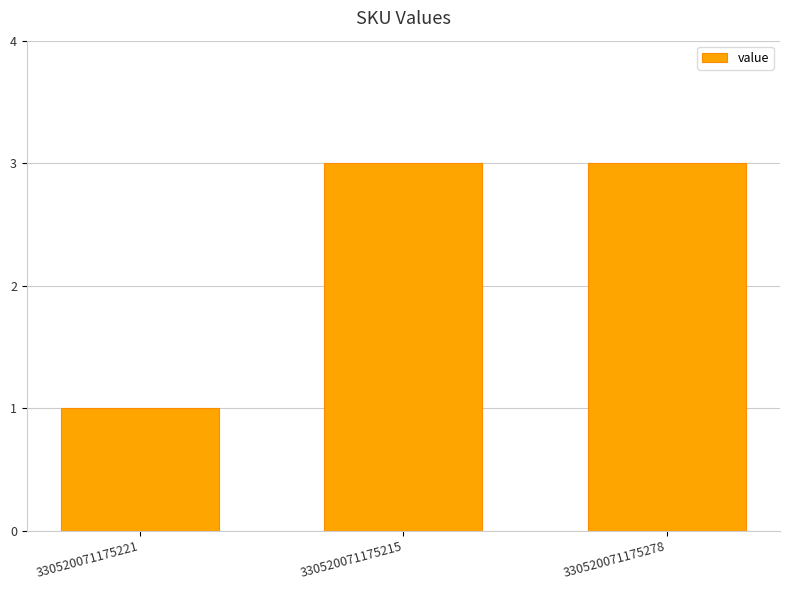

How many values are below 3?

1